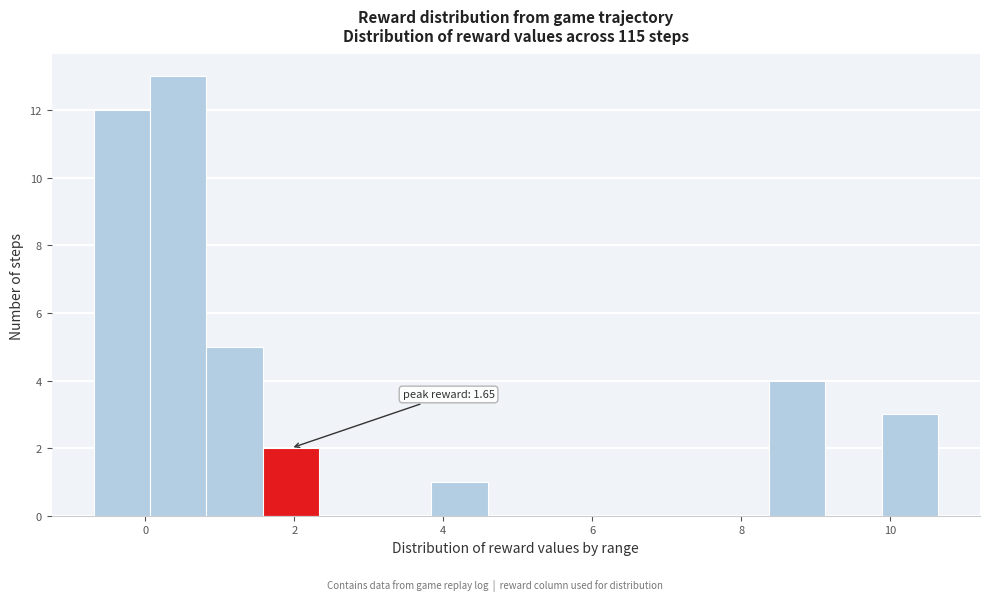

Read against the x-axis, roughly where is the centre of the tallest bar?

0.4